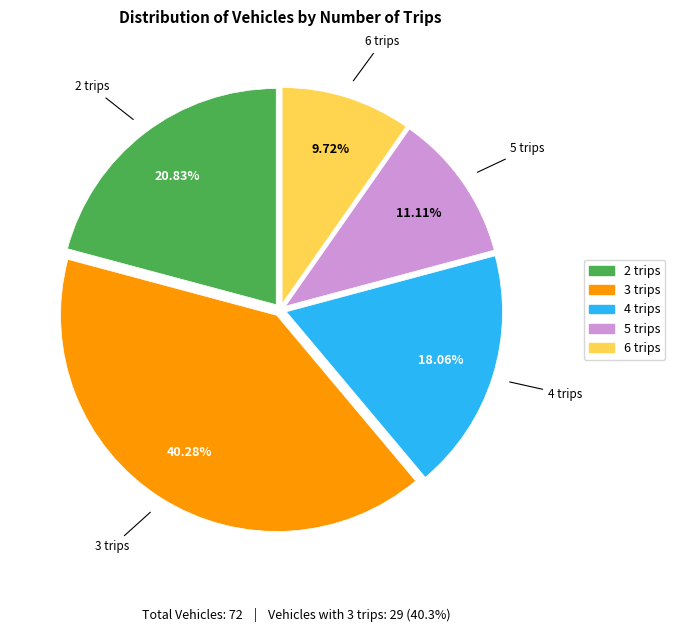

Between 6 trips and 5 trips, which is larger?

5 trips